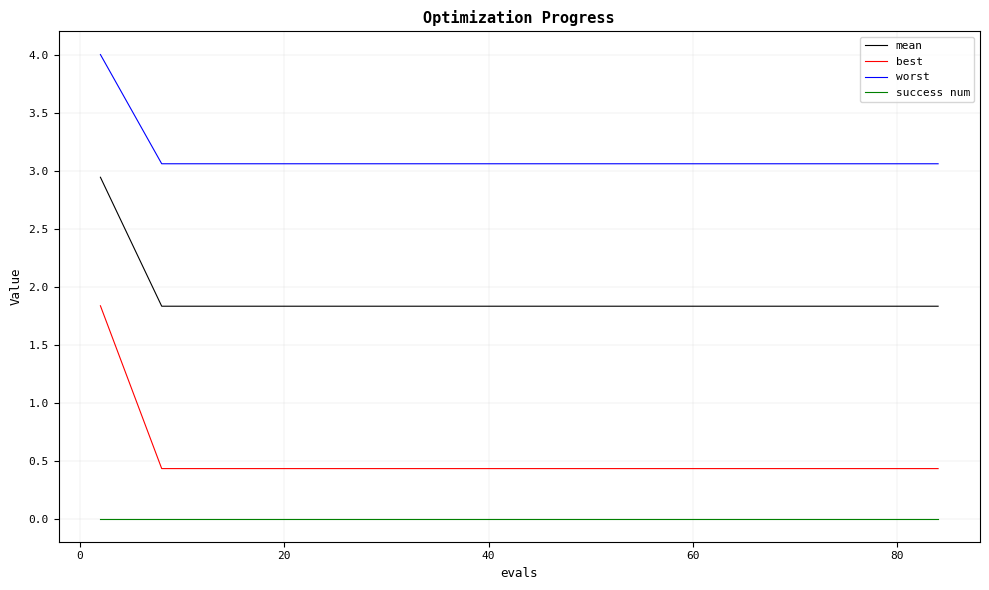

True or false: best and success num cross at least once.

False